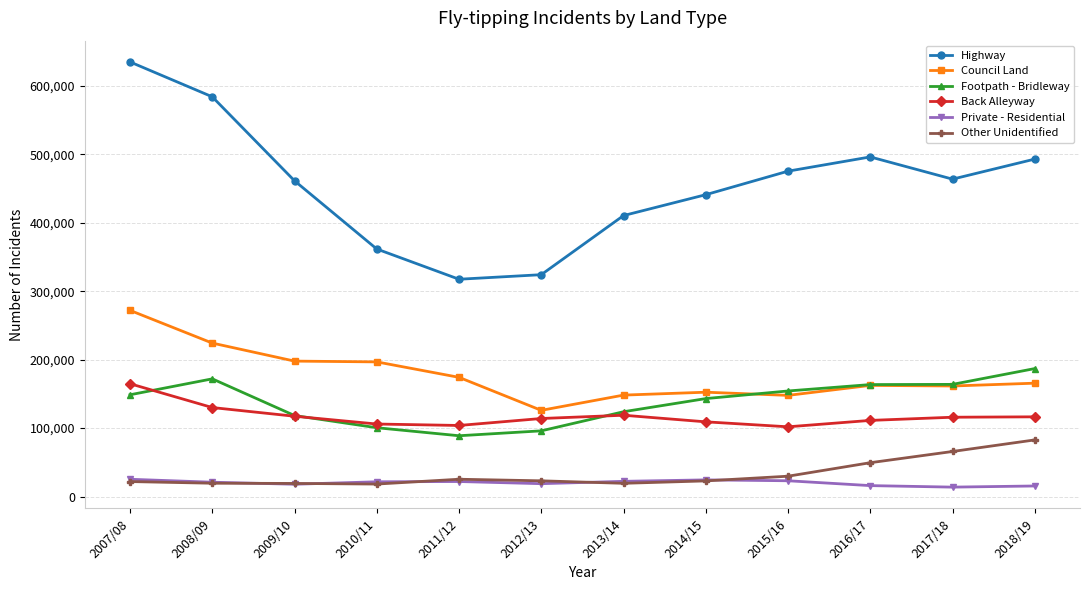

Where does the Back Alleyway series first go above 115913?

2007/08